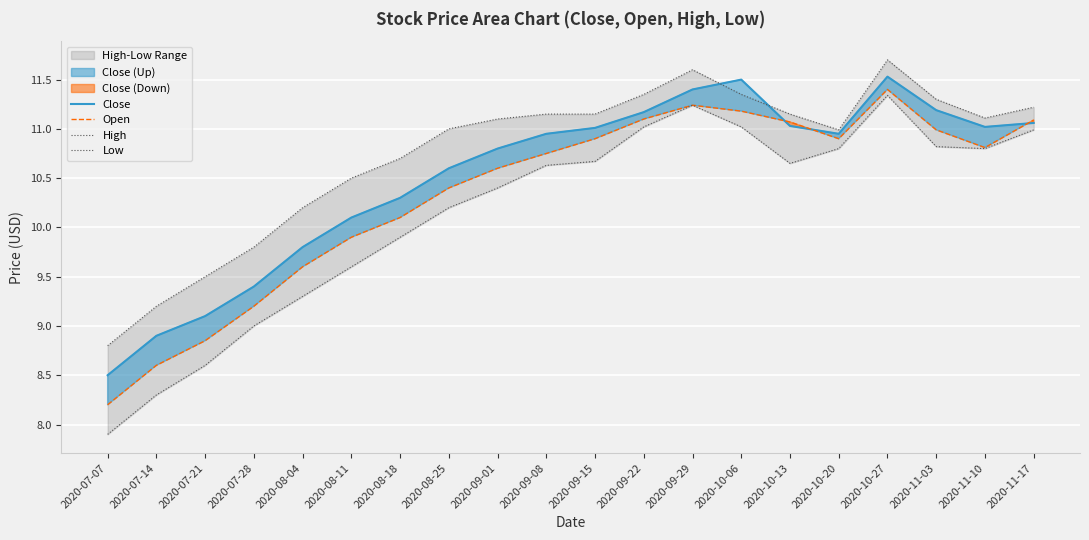

What is the difference between the Open values at 2020-09-01 and 2020-07-14?

2.0